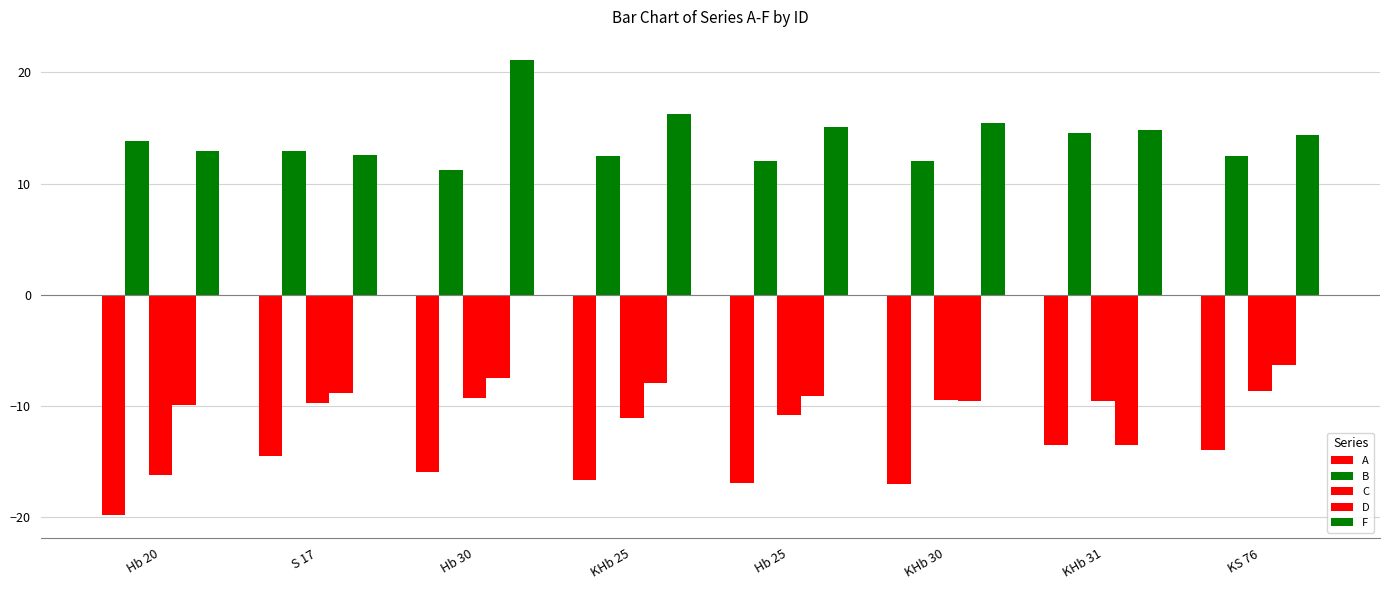

What position from the right is Hb 30?

6